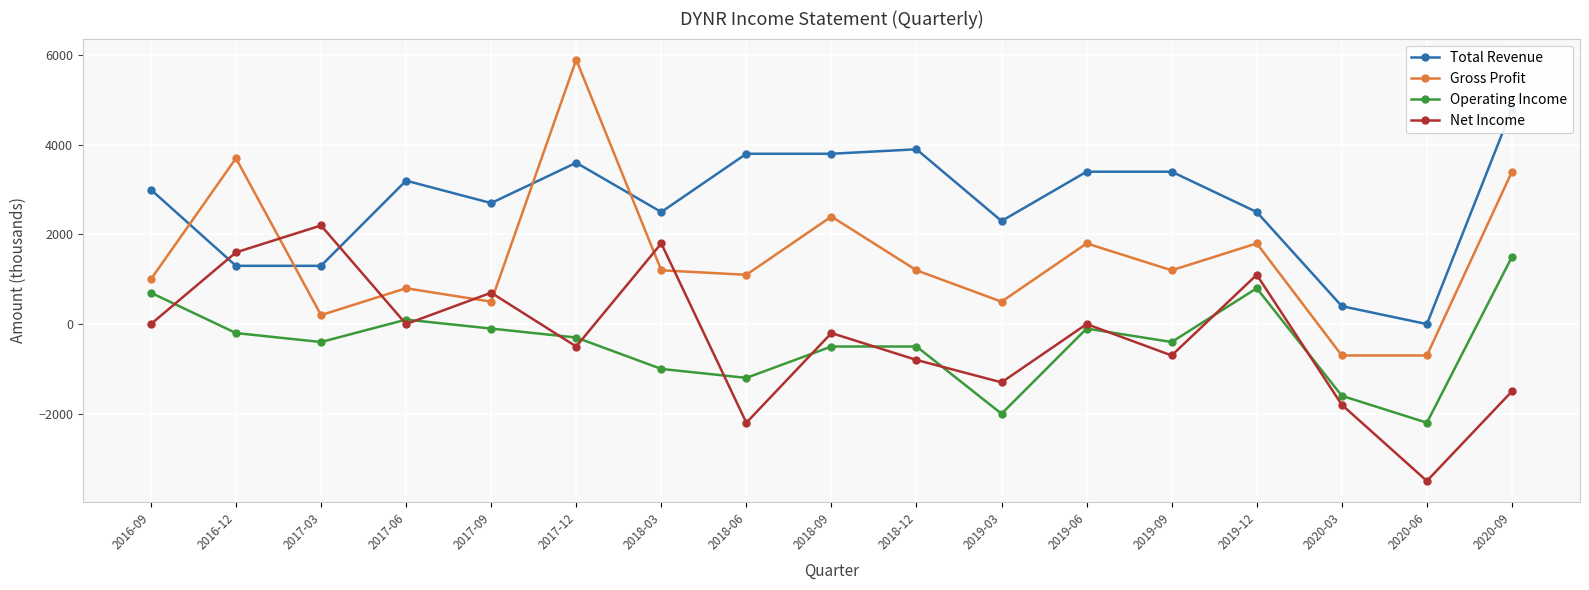

At how many categories does at least one series exceed -2055?

17